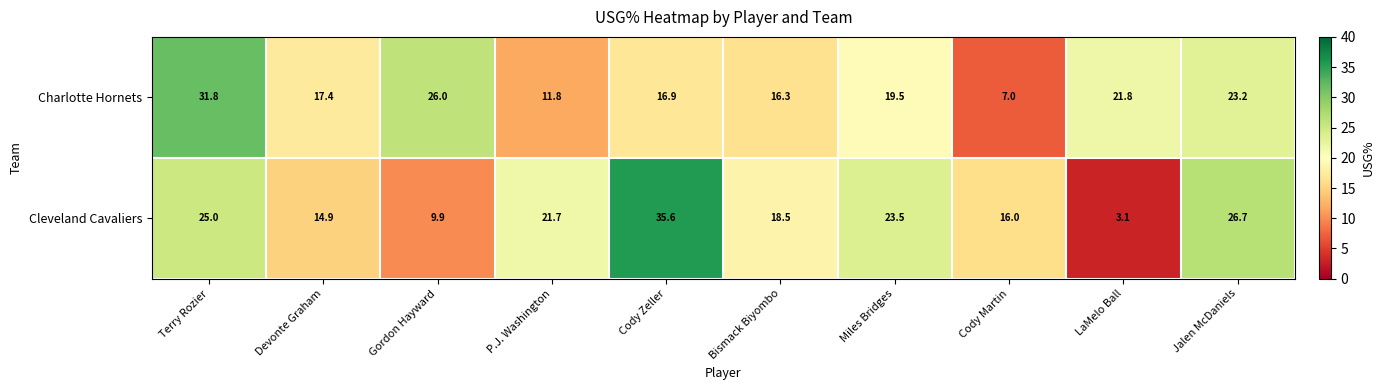

At which label does Charlotte Hornets reach its peak?

Terry Rozier